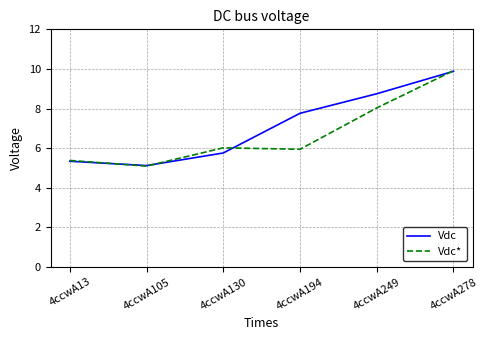

What is the difference between the highest and lowest values at 4ccwA130?

0.3